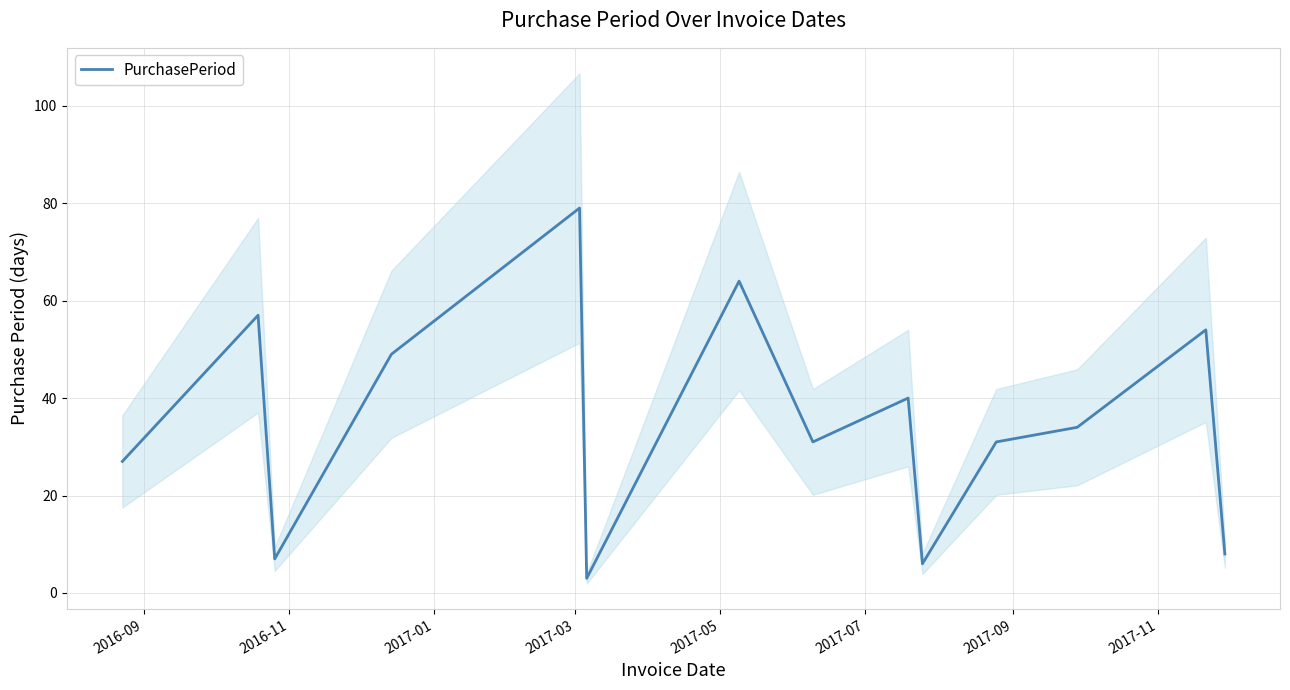

What is the difference between the maximum and second lowest values?

73